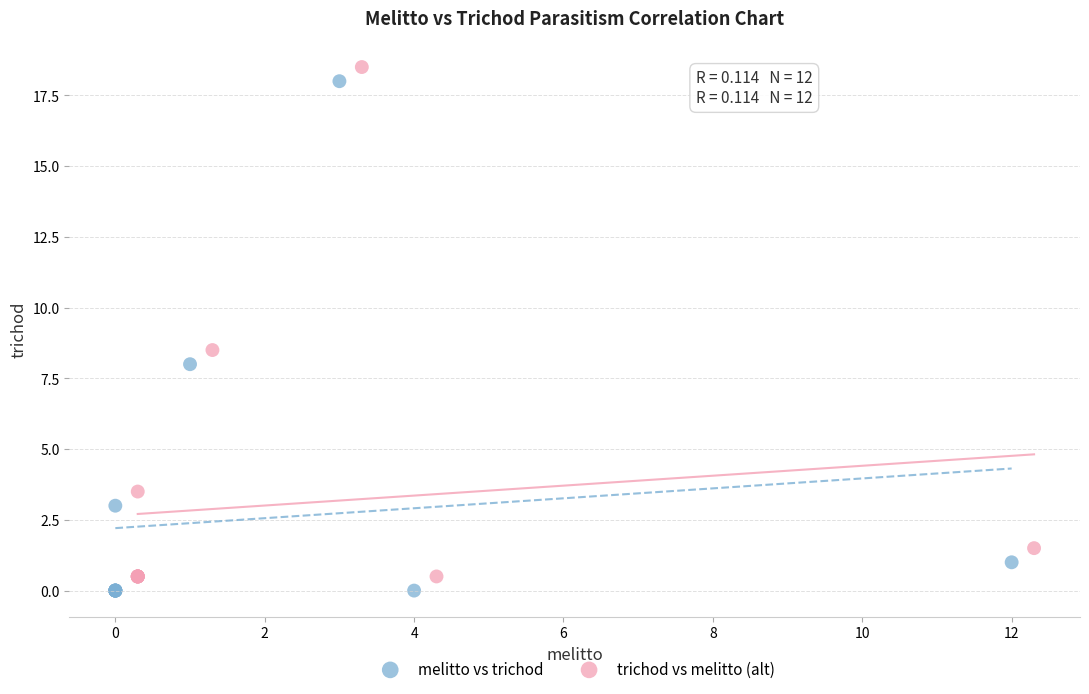

What are all the series names shown in the legend?

melitto vs trichod, trichod vs melitto (alt)